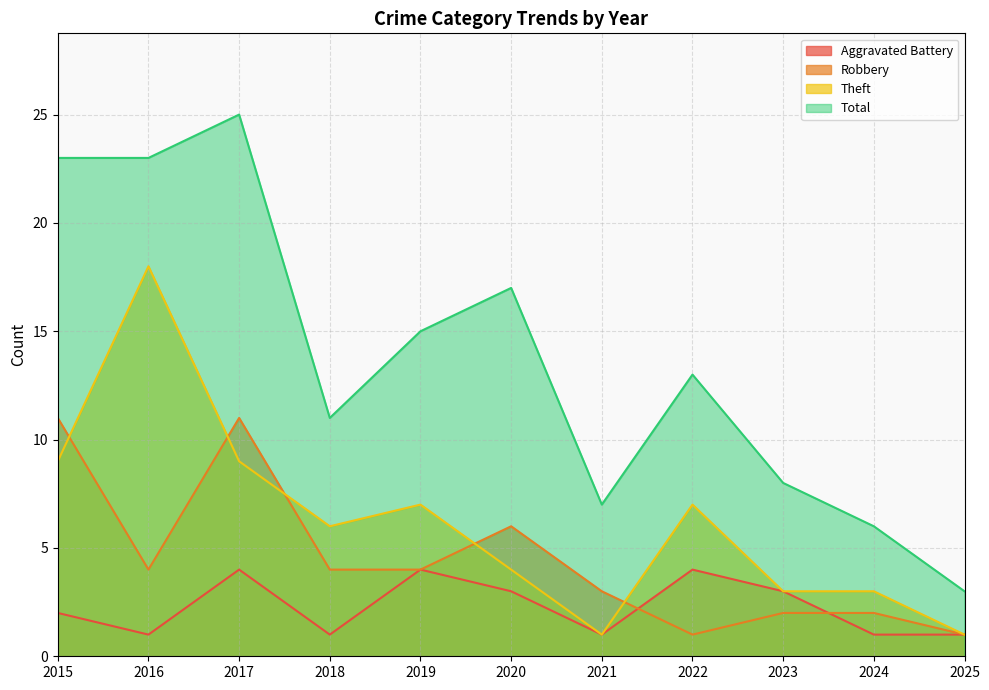

How many interior local valleys does the Aggravated Battery series have?

3